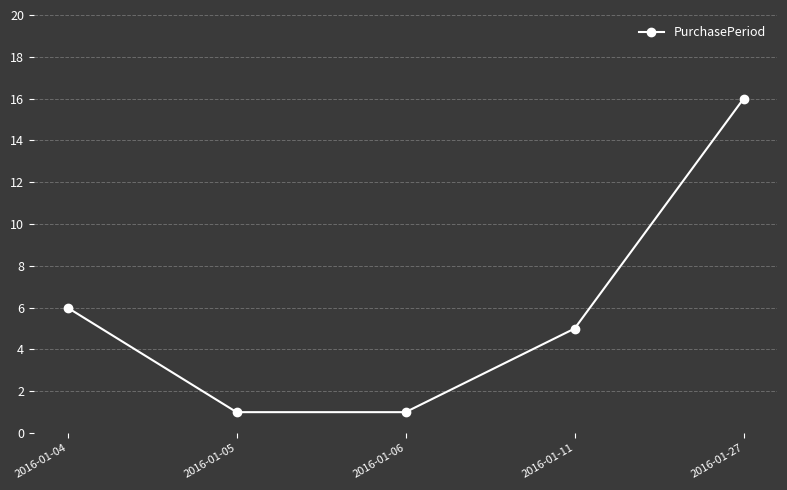

The value at 2016-01-27 is 16. True or false?

True